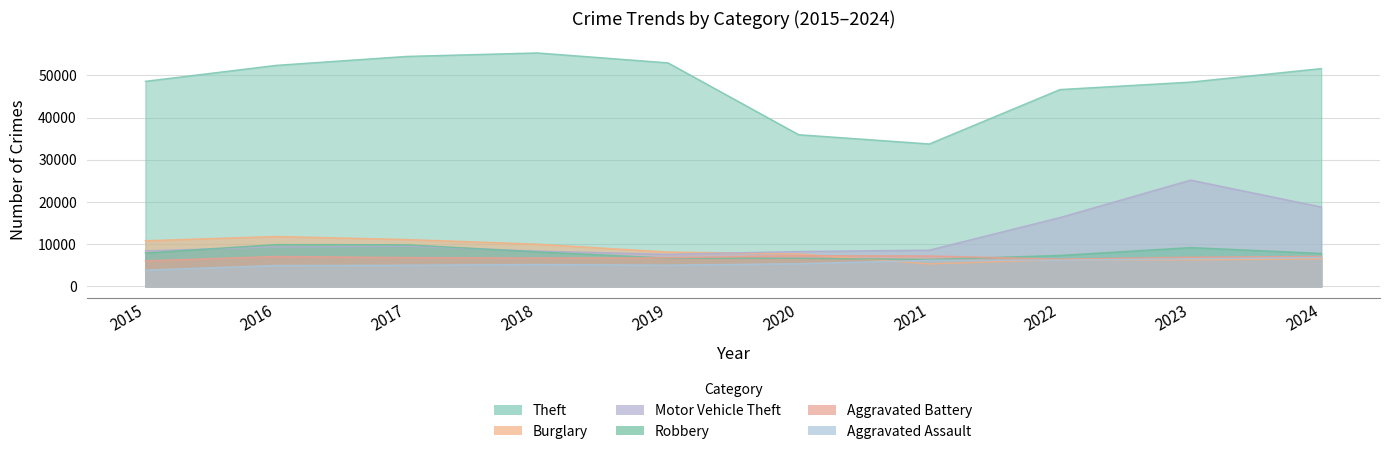

Between which two adjacent categories do Burglary and Robbery first intersect?

2020 and 2021